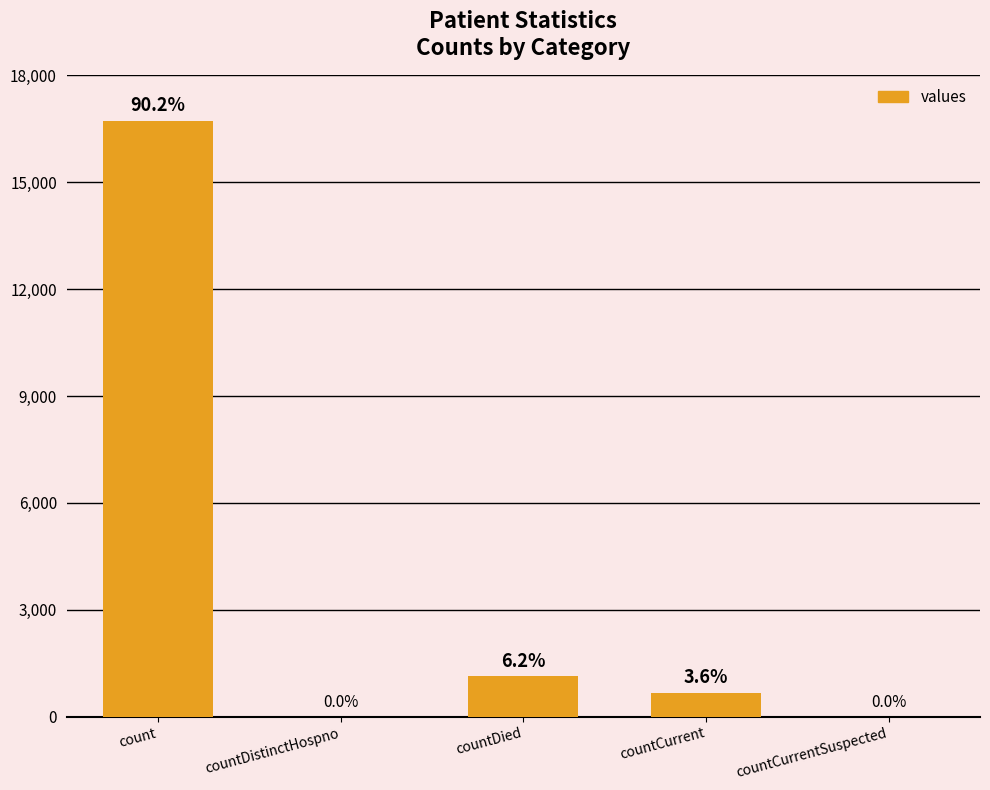

Are the bars horizontal?

No